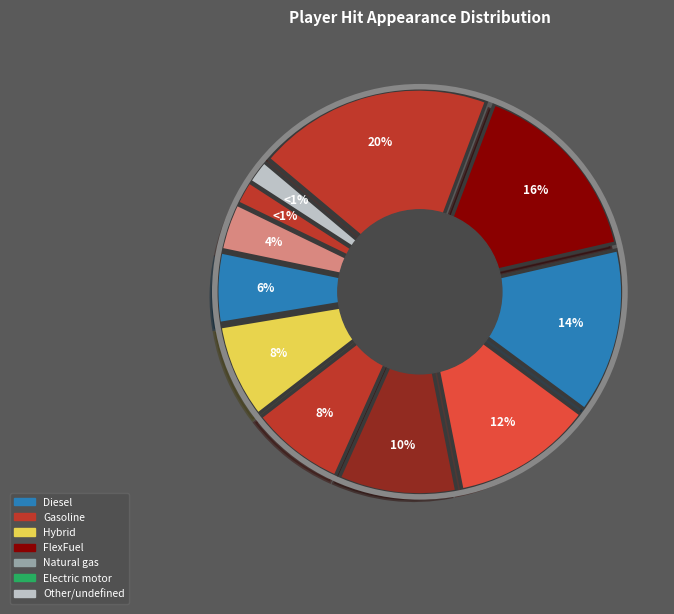

Rank the categories by value from highest to lowest.

Scott Podsednik, Victor Martinez, Carlos Lee, Carl Crawford, Kevin Youkilis, Skip Schumaker, Ryan Zimmerman, Billy Butler, Justin Upton, Brad Hawpe, Other